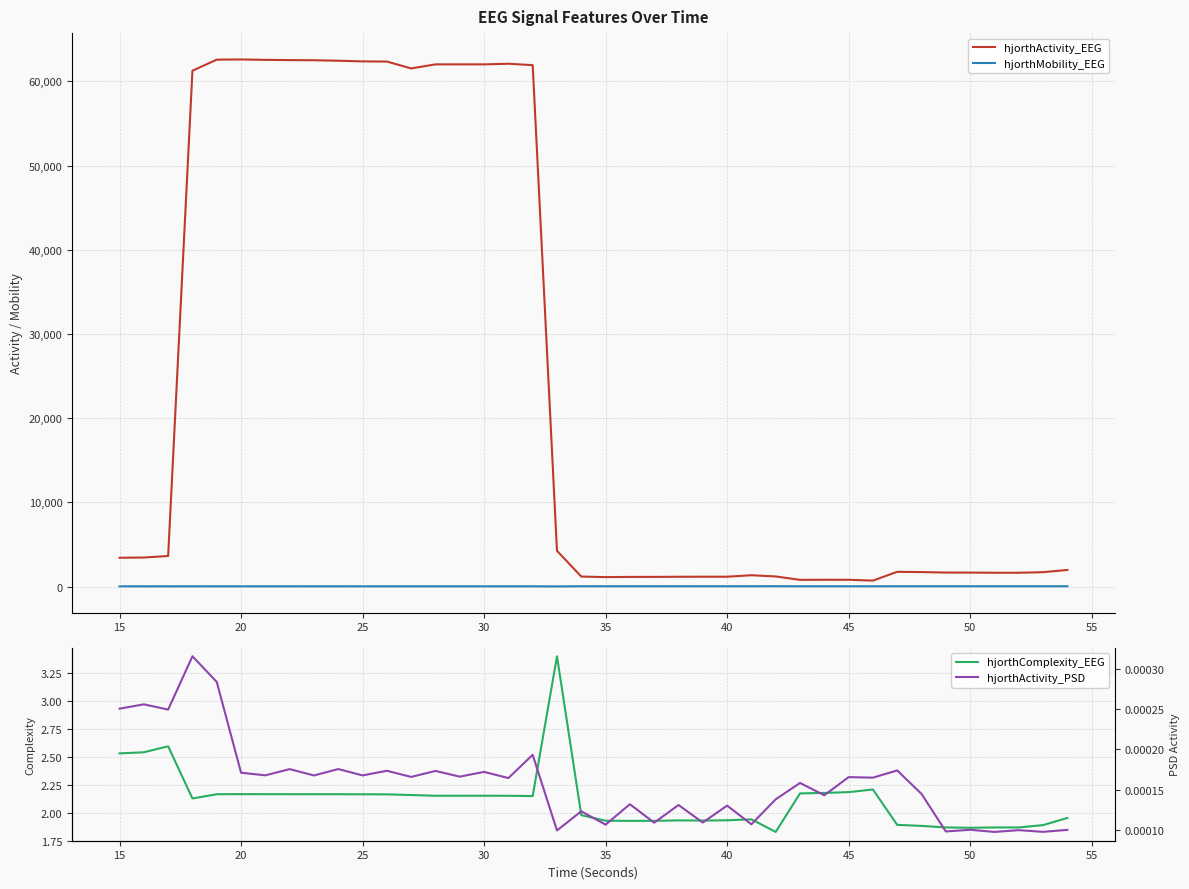

At which label does hjorthComplexity_EEG first exceed 2?

15